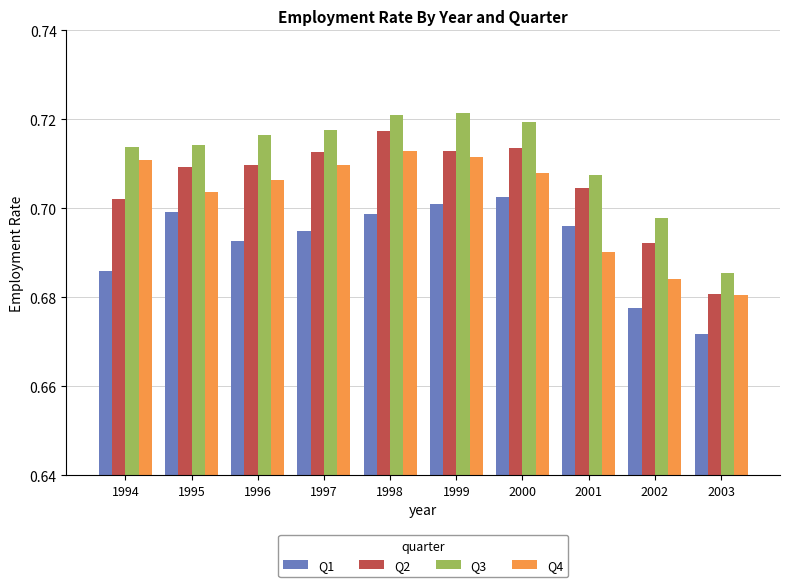

What is the sum of the Q3 values at 2002 and 2000?

1.4